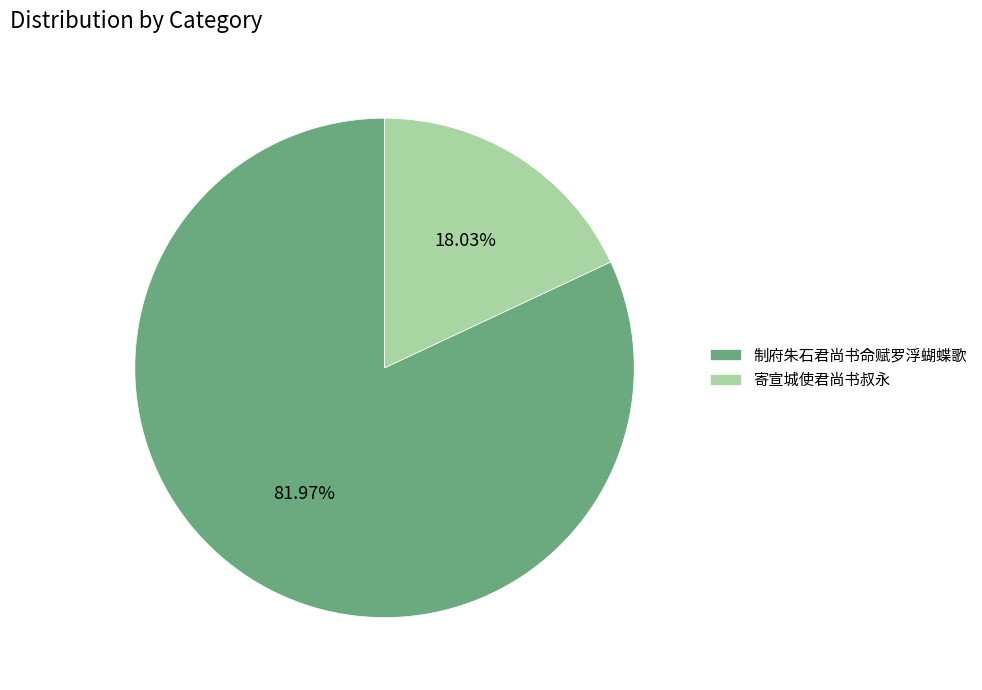

How many slices are in this pie chart?

2